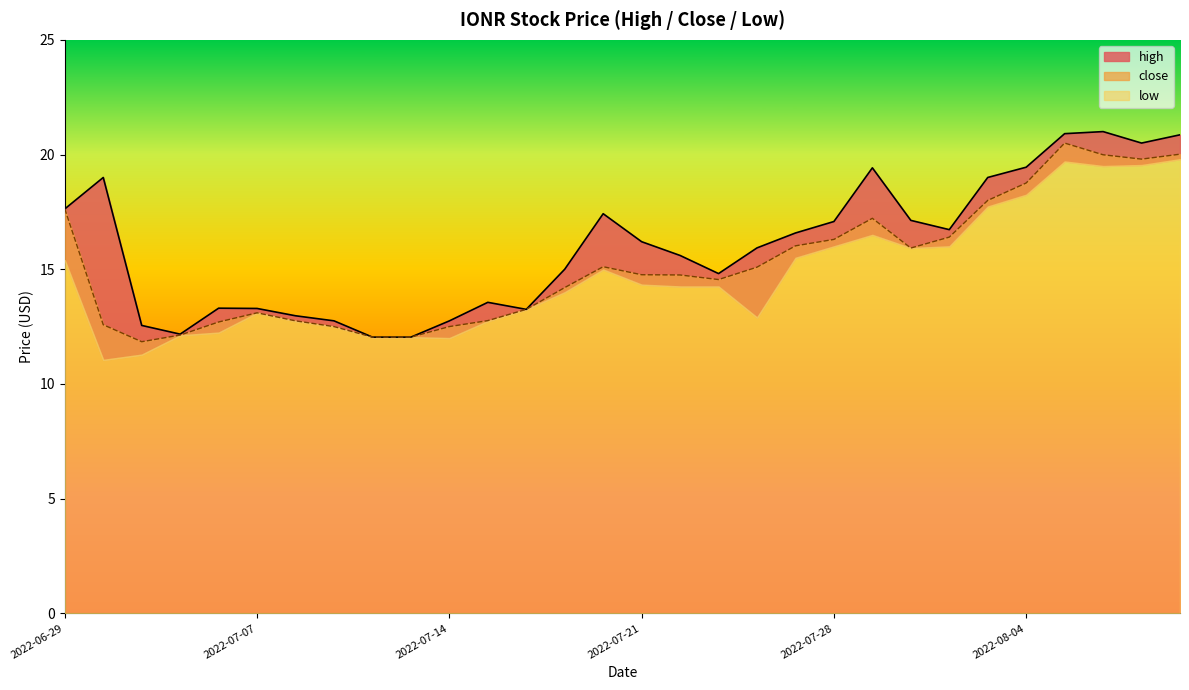

What is the difference between the high values at 2022-06-30 and 2022-07-12?

7.0